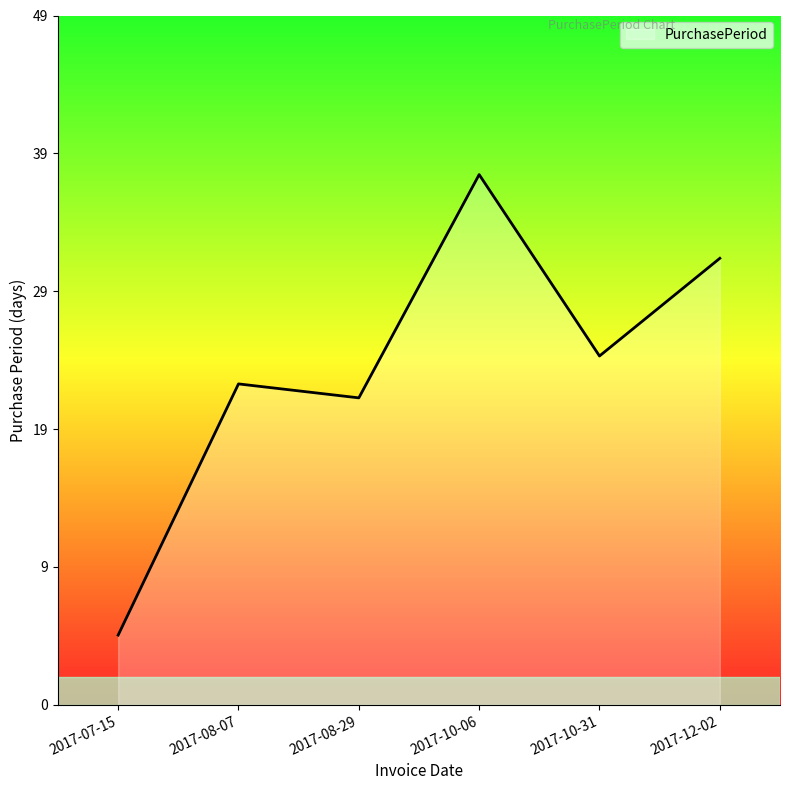

What position from the left is 2017-07-15?

1